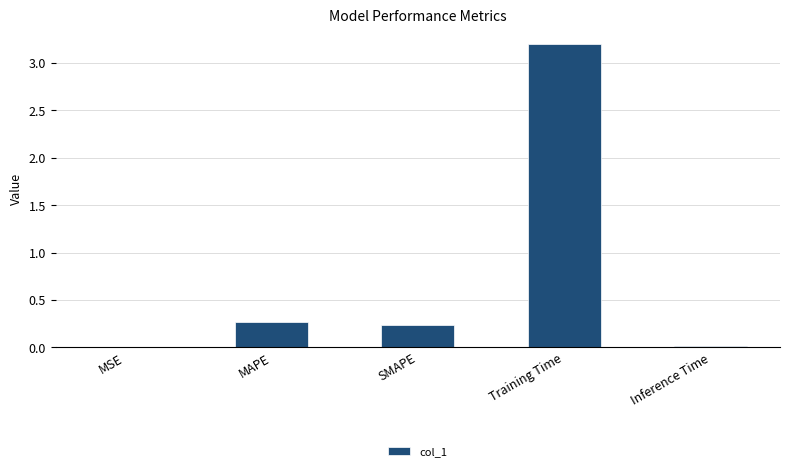

What is the sum of the values at SMAPE and MAPE?

0.5